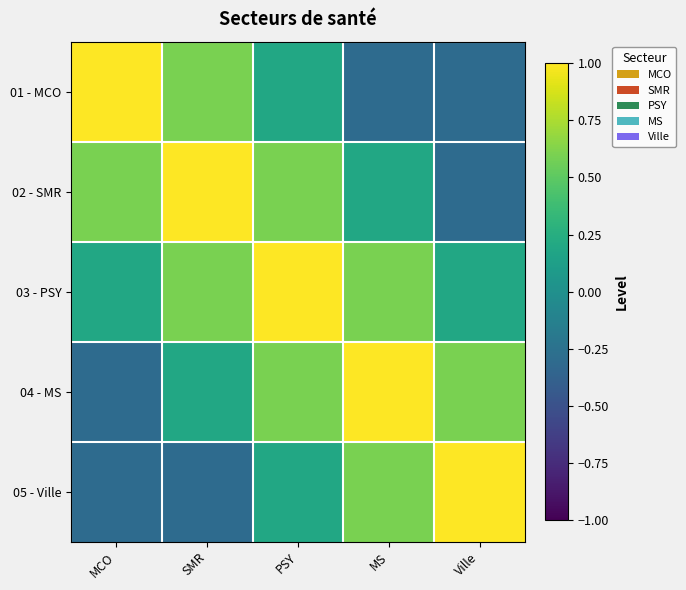

Reading left to right, extract all data points from this chart.

01 - MCO: MCO=1.0	SMR=0.6	PSY=0.2	MS=-0.3	Ville=-0.3
02 - SMR: MCO=0.6	SMR=1.0	PSY=0.6	MS=0.2	Ville=-0.3
03 - PSY: MCO=0.2	SMR=0.6	PSY=1.0	MS=0.6	Ville=0.2
04 - MS: MCO=-0.3	SMR=0.2	PSY=0.6	MS=1.0	Ville=0.6
05 - Ville: MCO=-0.3	SMR=-0.3	PSY=0.2	MS=0.6	Ville=1.0